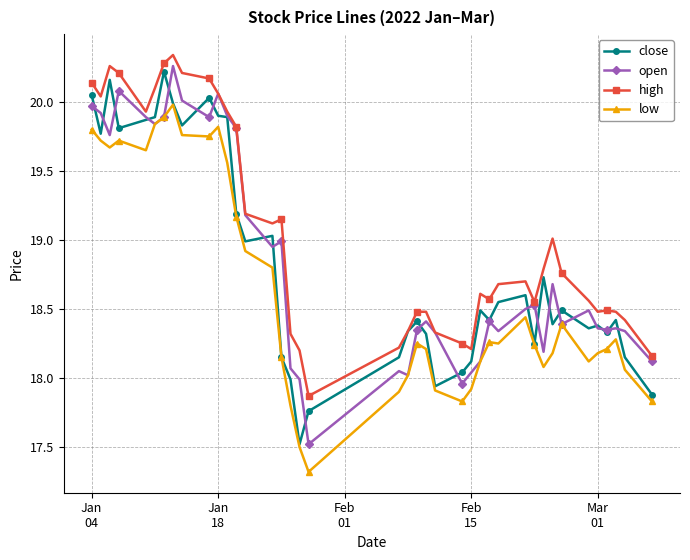

What is the smallest value displayed?

17.3